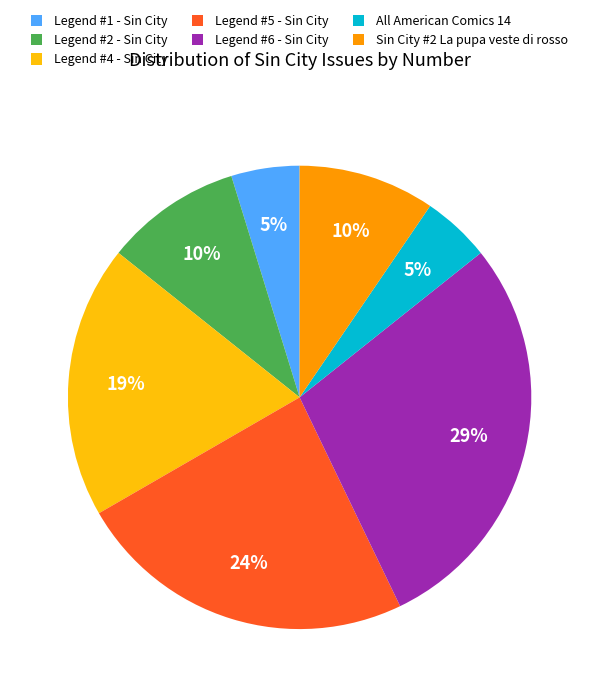

Which category has the biggest portion of the pie?

Legend #6 - Sin City